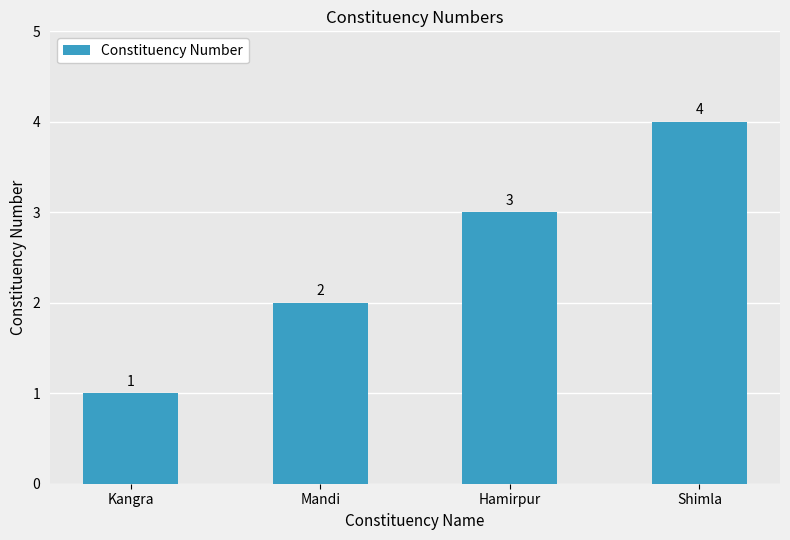

What is the maximum value shown in the chart?

4